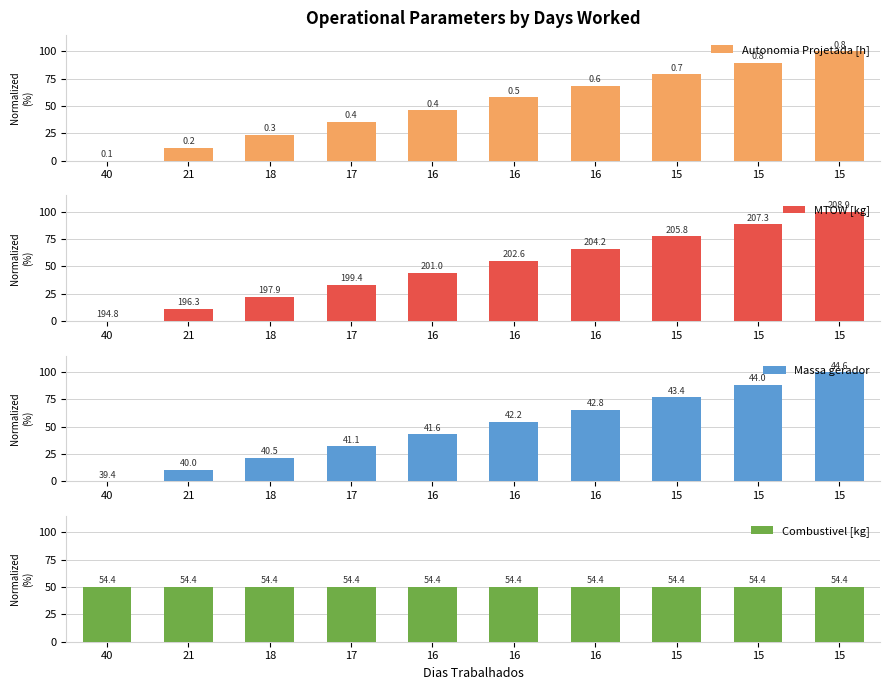

Are the bars horizontal?

No